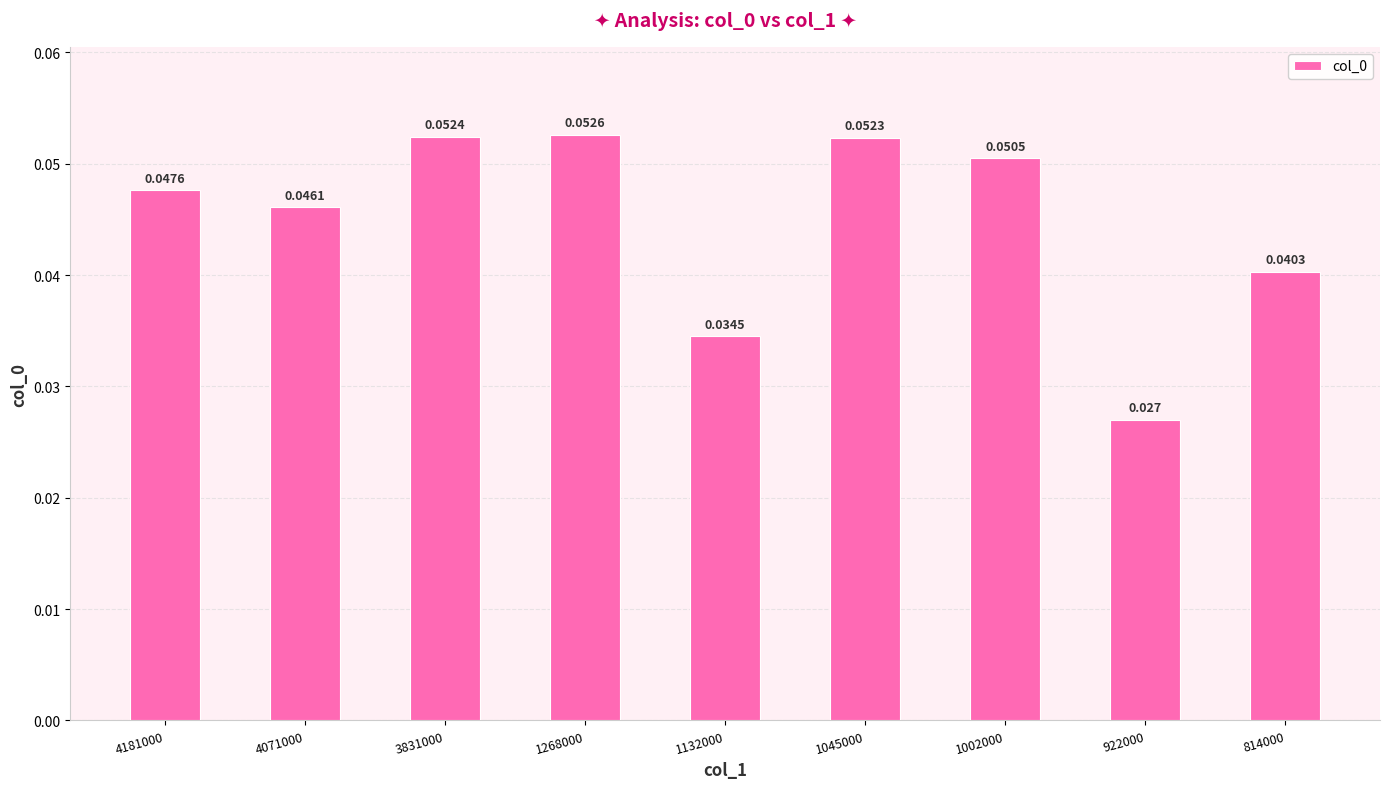

How many bars are there in total?

9